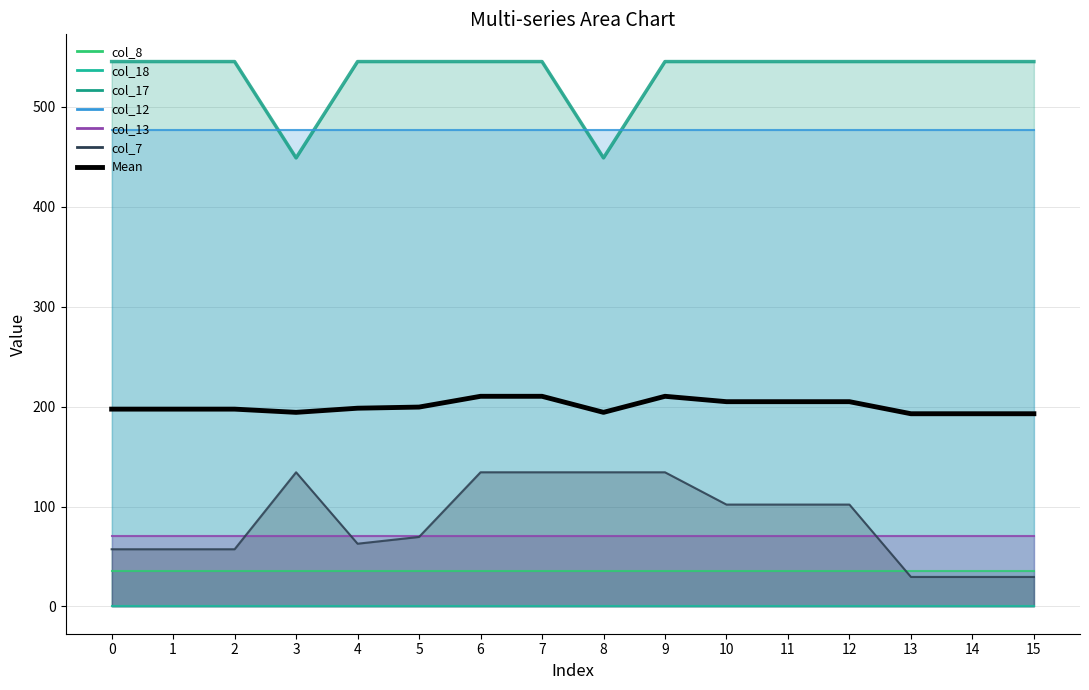

True or false: the data has more than 2 interior local peaks.

False